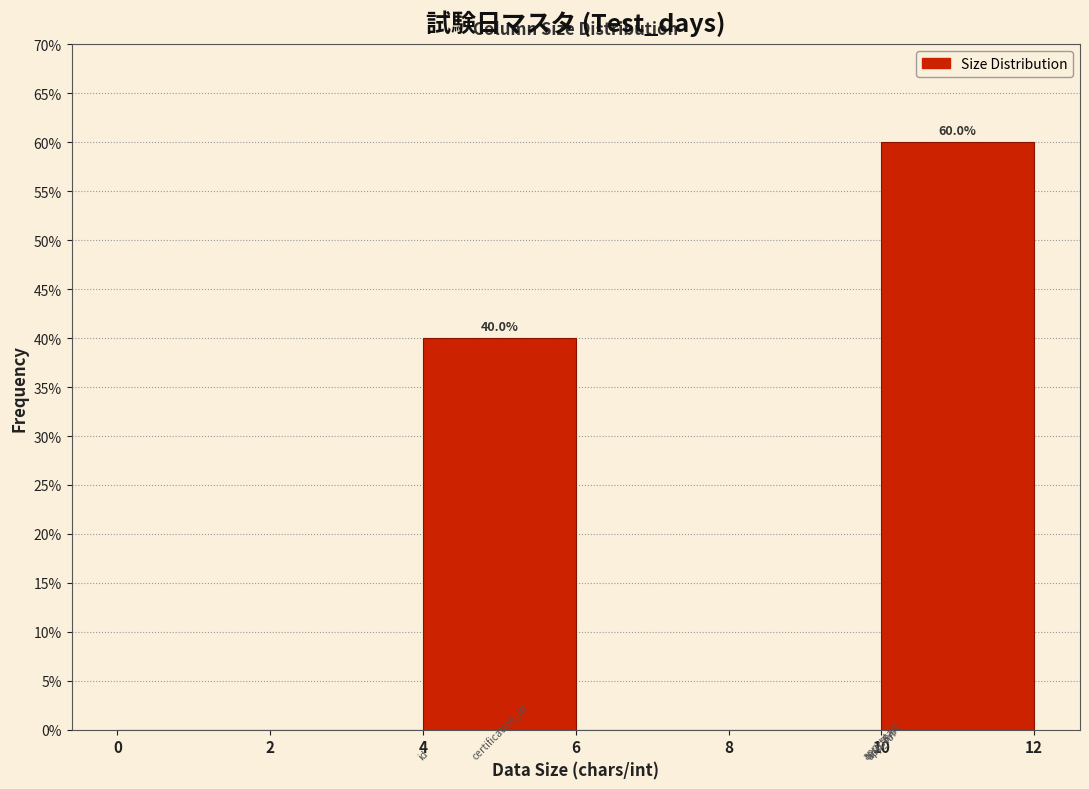

Over which range of the x-axis is the bar tallest?

10 to 12